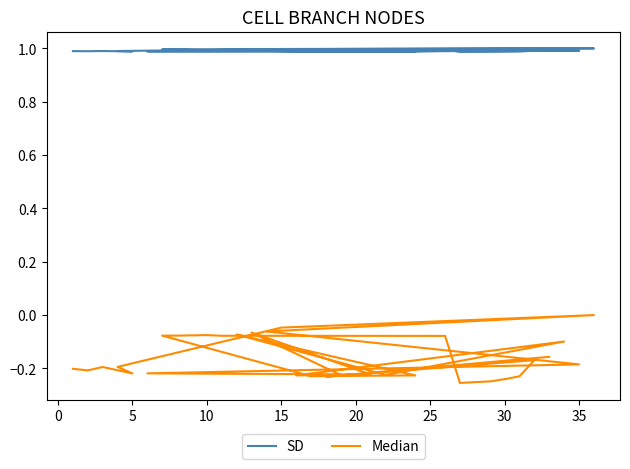

Does the chart display data point markers on the line(s)?

No